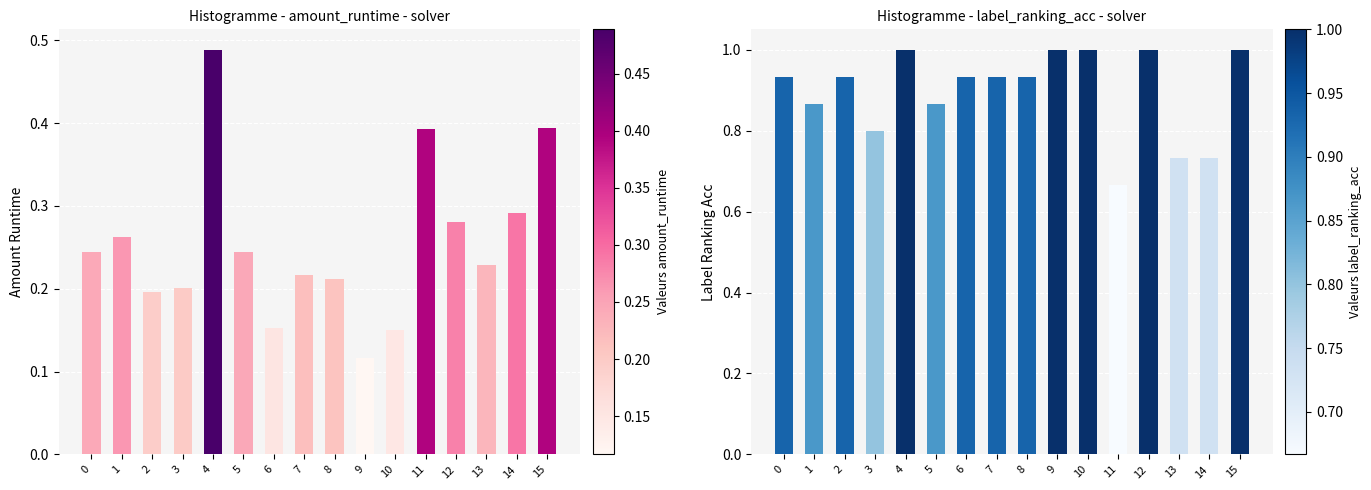

List the series in order of their peak value, lowest first.

amount_runtime, label_ranking_acc